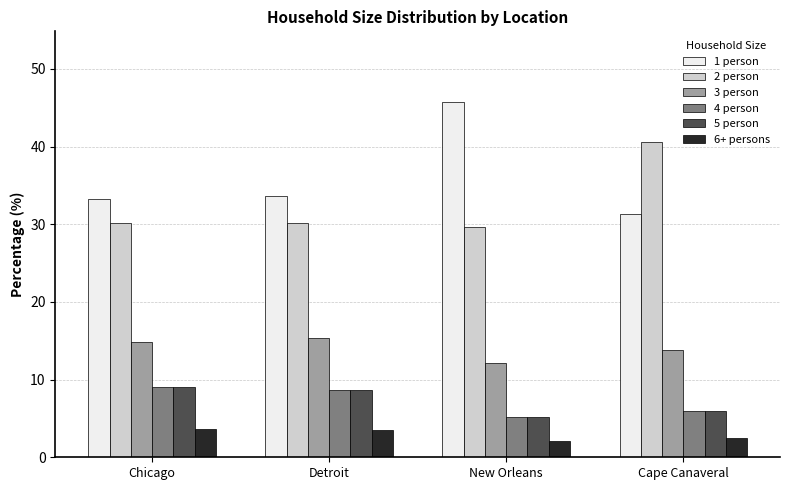

What is the difference between the 1 person values at Cape Canaveral and Detroit?

2.4